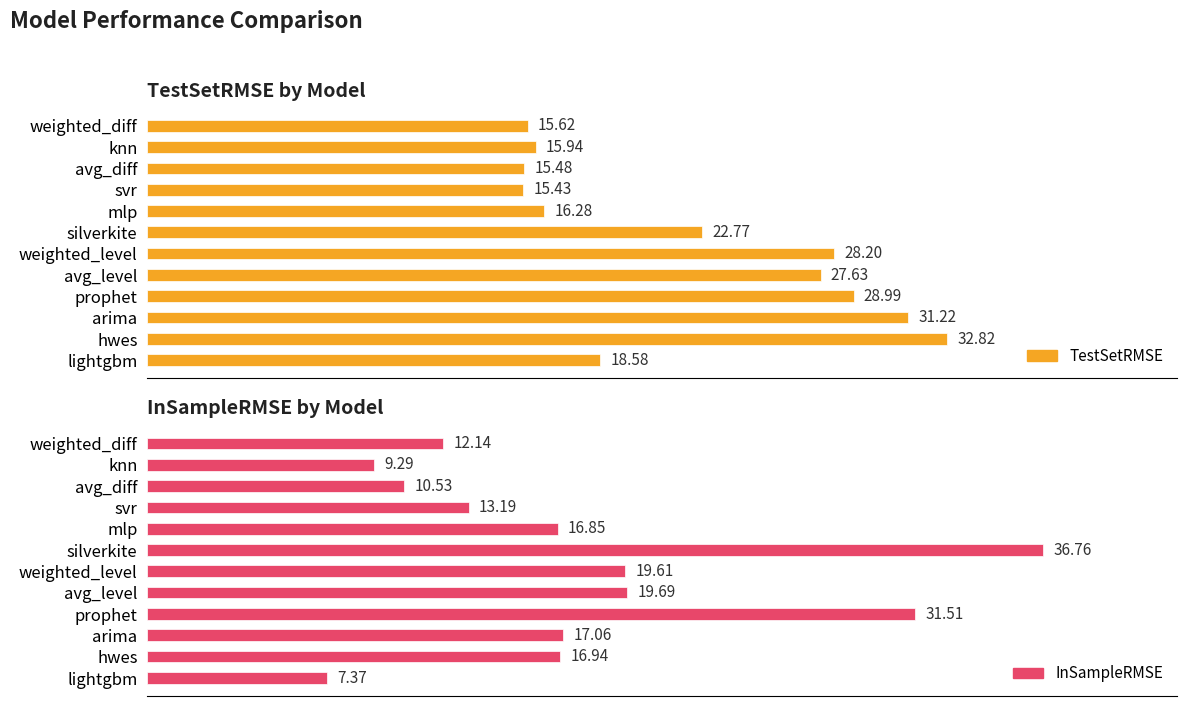

Is it true that InSampleRMSE equals 25.4 at silverkite?

False